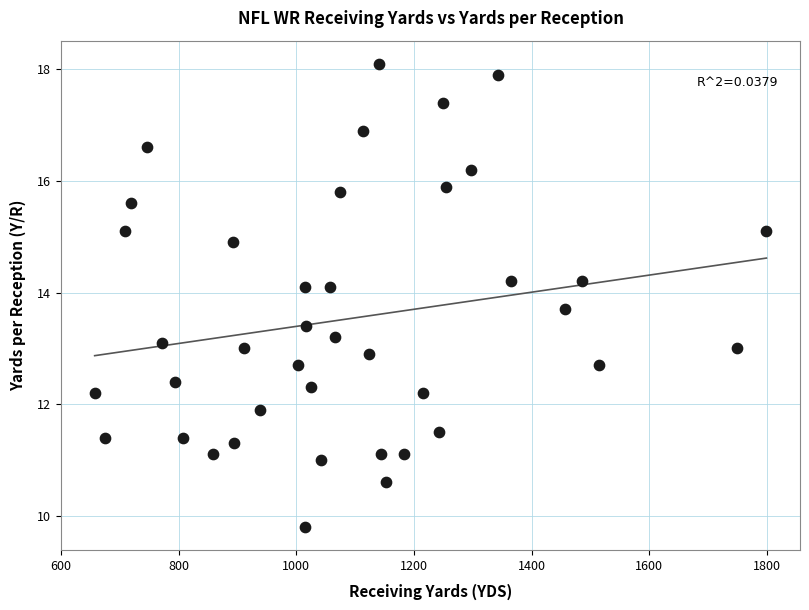

What is the range of Y values (max minus min)?

8.3